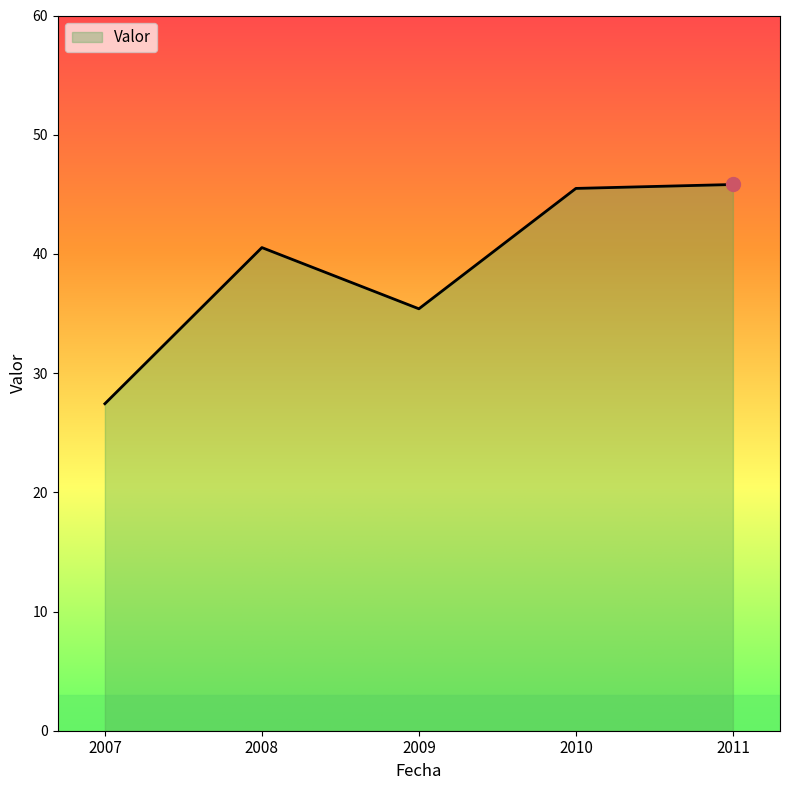

Where is the data nearest to the value 36?

2009